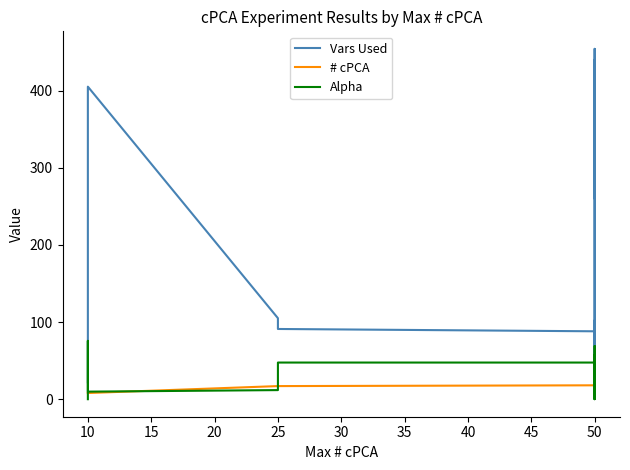

True or false: # cPCA has more than 2 interior local peaks.

True